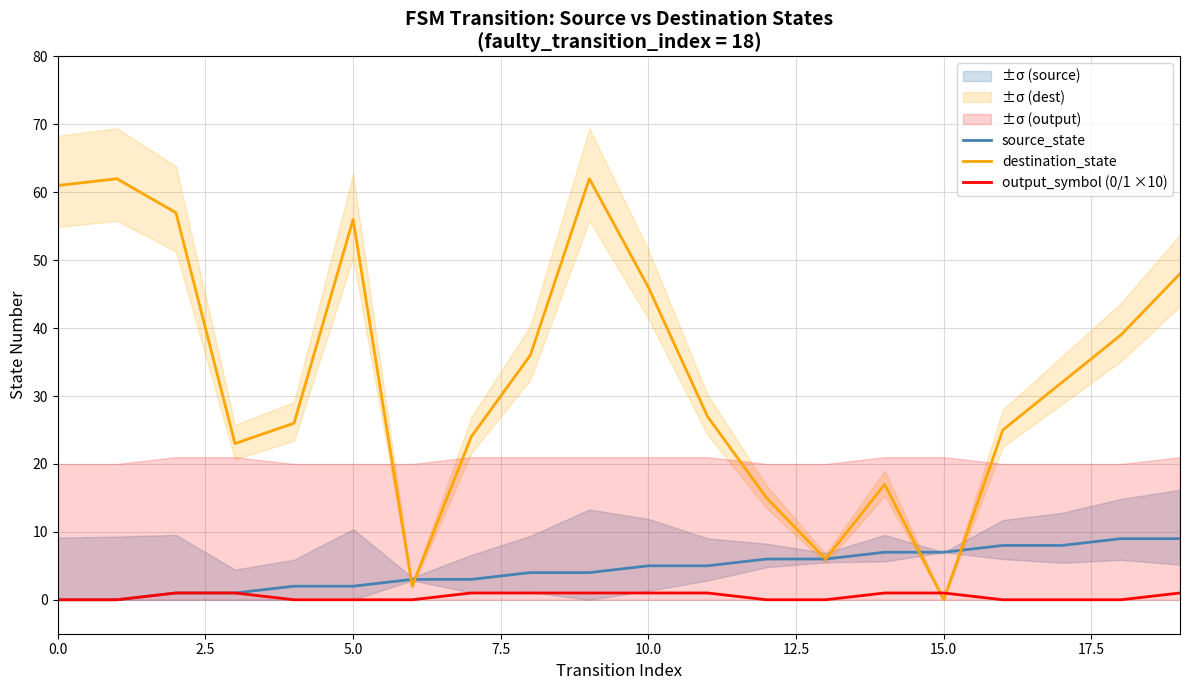

Reading left to right, extract all data points from this chart.

source_state: 0	0	1	1	2	2	3	3	4	4	5	5	6	6	7	7	8	8	9	9
destination_state: 61	62	57	23	26	56	2	24	36	62	46	27	15	6	17	0	25	32	39	48
output_symbol (0/1 ×10): 0	0	1	1	0	0	0	1	1	1	1	1	0	0	1	1	0	0	0	1